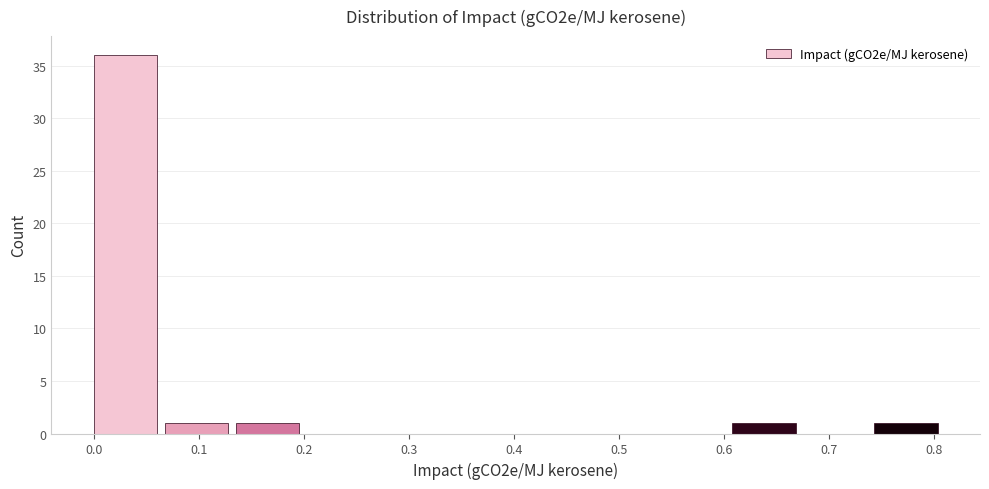

Reading left to right, transcribe this chart: for each bar, give the range it covers on the x-axis and its height. Neither the bar edges nor the heights are printed on the chart, so give them approximately, as read against the axes.

0.00 to 0.07: 36
0.07 to 0.14: 1
0.14 to 0.20: 1
0.20 to 0.27: 0
0.27 to 0.34: 0
0.34 to 0.41: 0
0.41 to 0.47: 0
0.47 to 0.54: 0
0.54 to 0.61: 0
0.61 to 0.68: 1
0.68 to 0.74: 0
0.74 to 0.81: 1